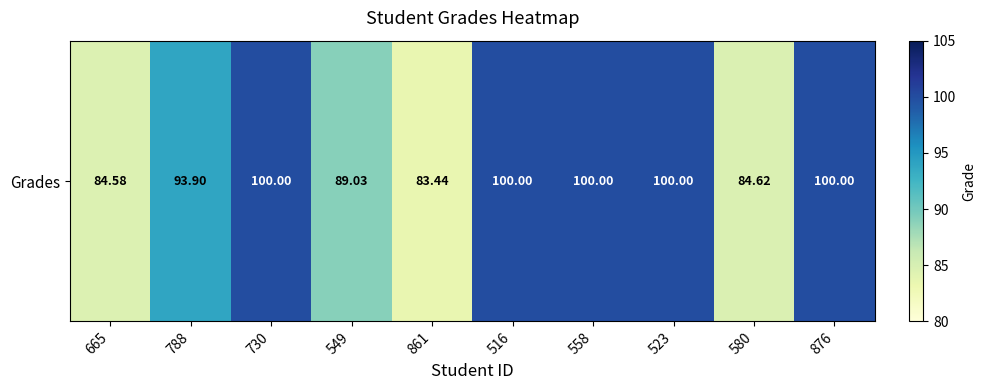

Which has a higher value, 549 or 665?

549